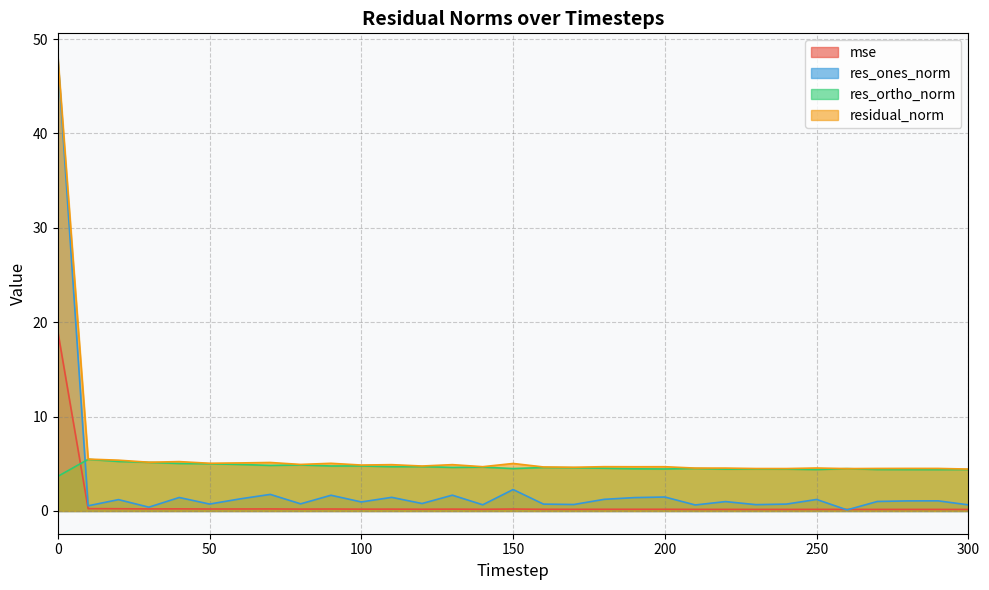

The res_ones_norm series shows 0.6 at 210. True or false?

True